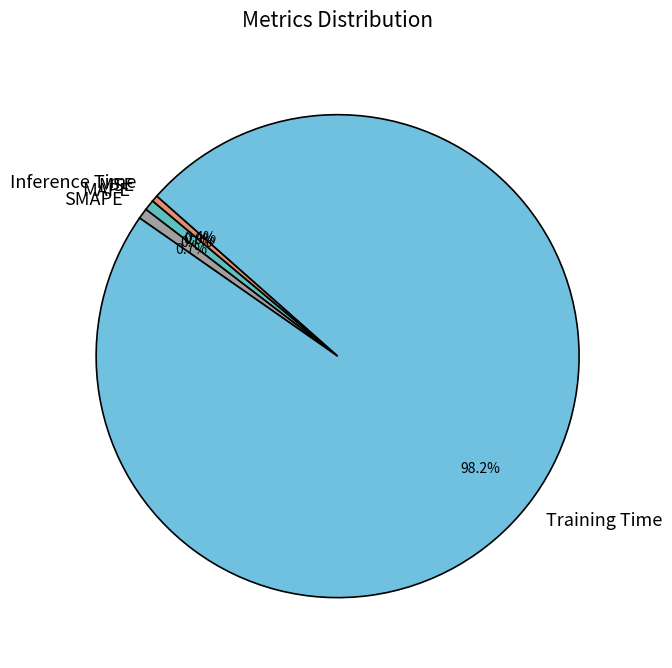

True or false: Inference Time accounts for 0% of the total.

True